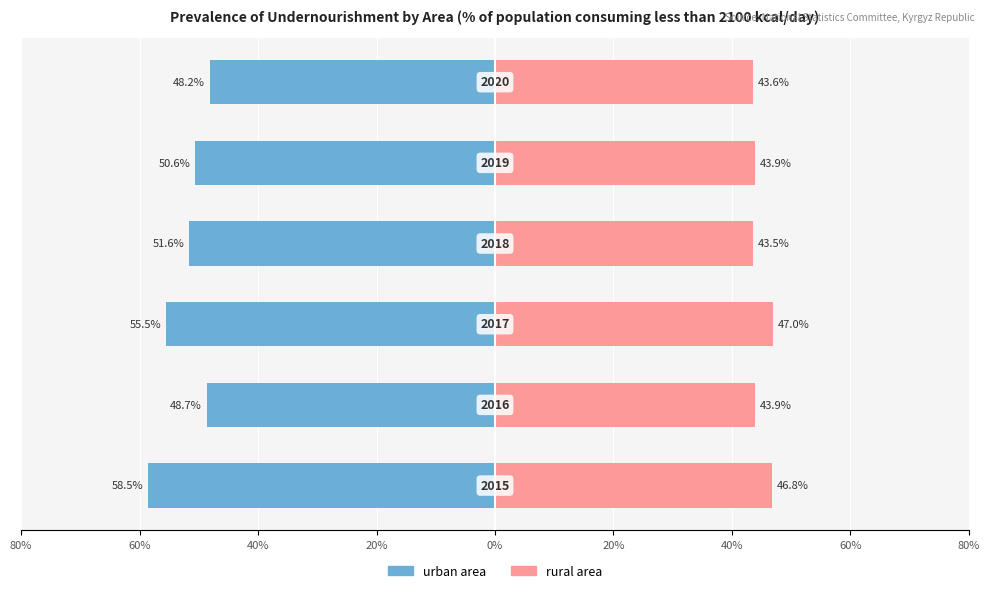

Reading right to left, list all the values displayed in this chart.

urban area: -48.2	-50.6	-51.6	-55.5	-48.7	-58.5
rural area: 43.6	43.9	43.5	47.0	43.9	46.8